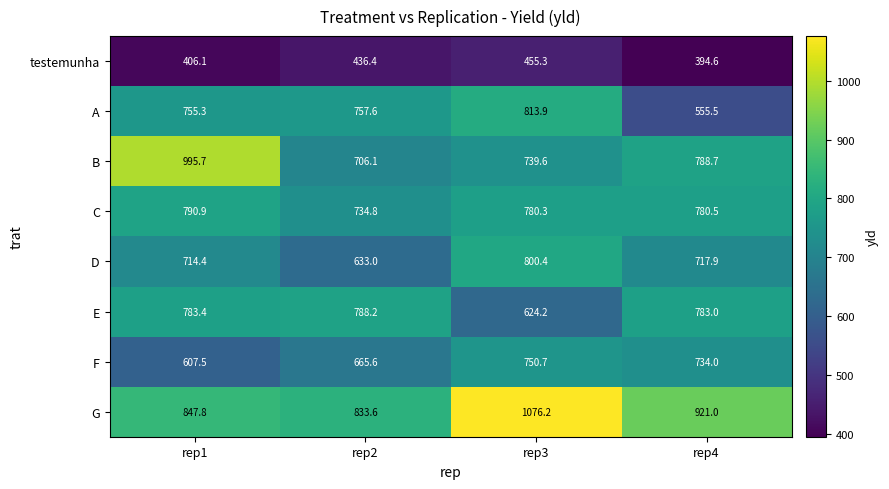

The testemunha series shows 455.3 at rep3. True or false?

True